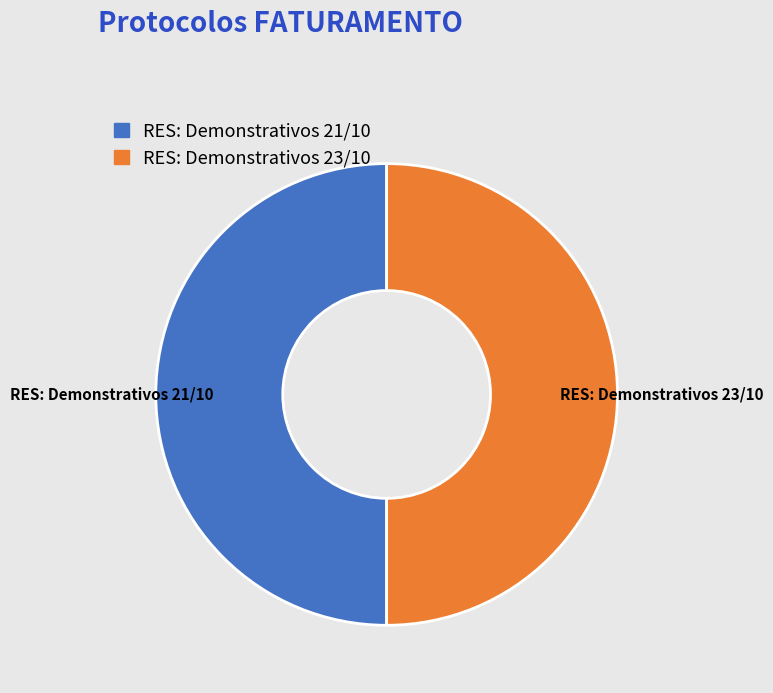

The RES: Demonstrativos 21/10 slice represents 50% of the pie. True or false?

True